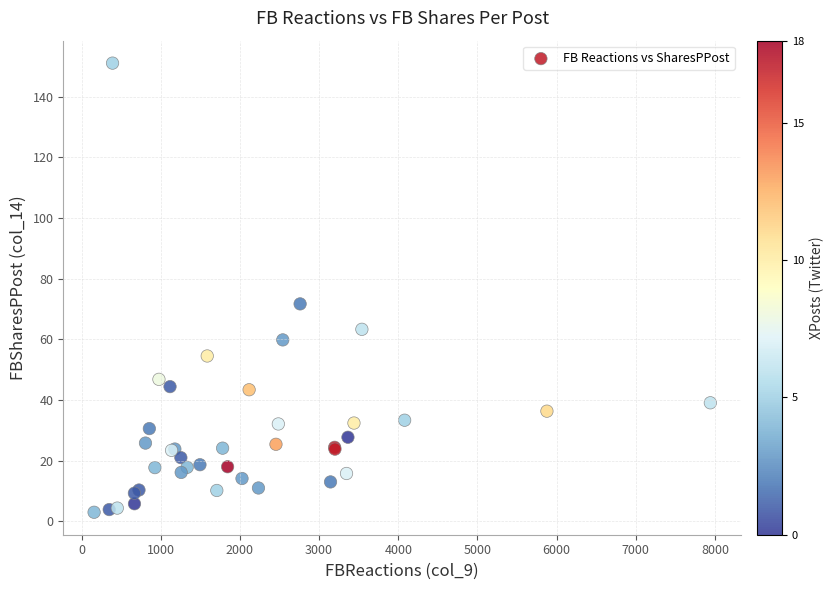

What Y value in the scatter plot is closest to 77?

71.7